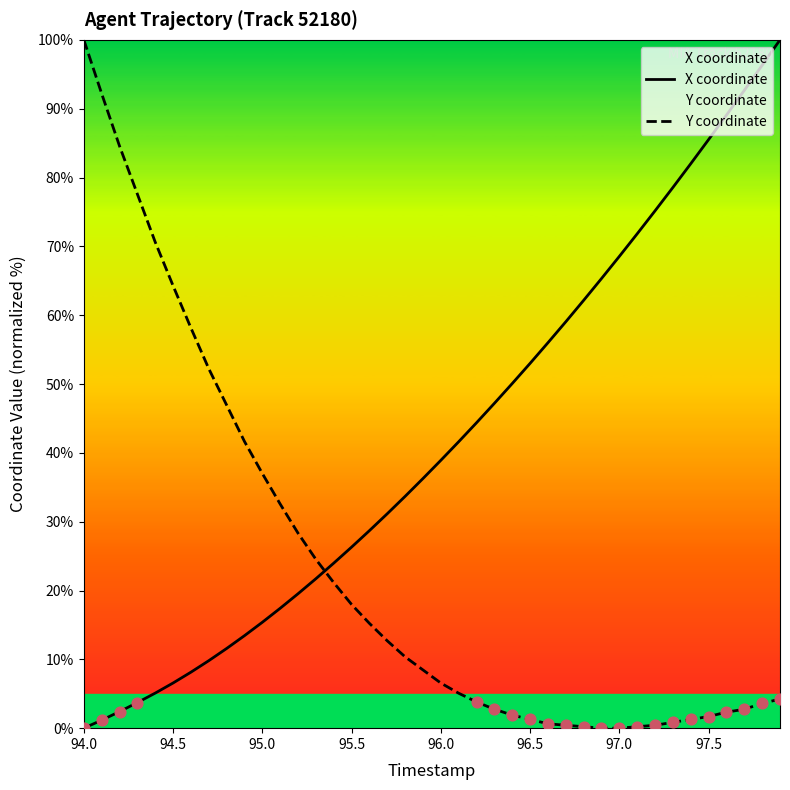

Which series contains the highest Y value?

X coordinate